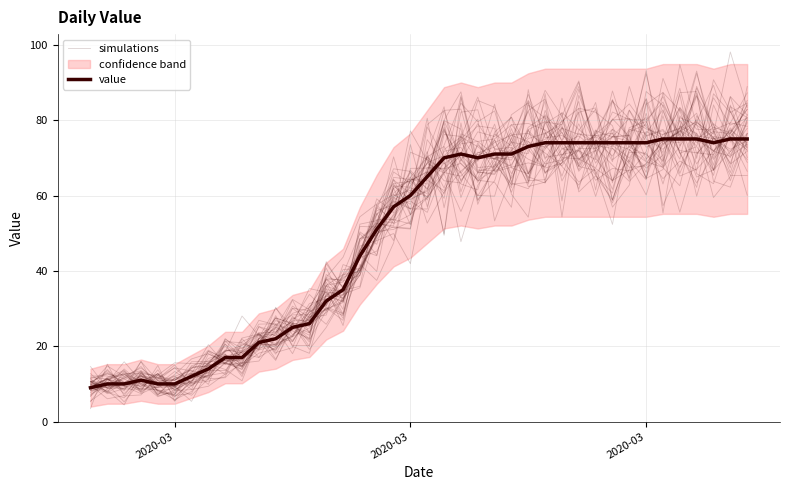

What is the value of the value point at the 17th from the left?

44.0